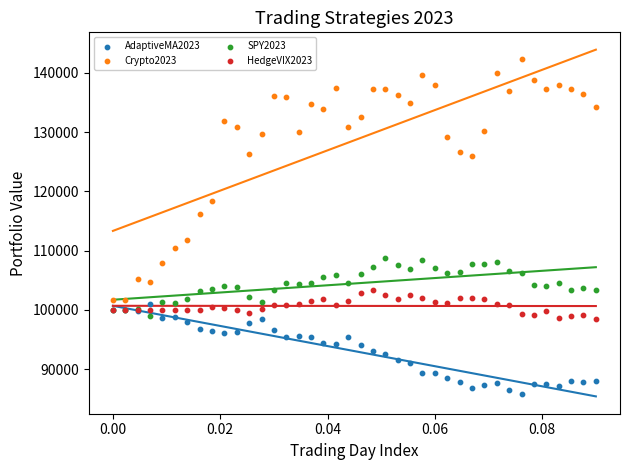

Which series contains the highest Y value?

Crypto2023